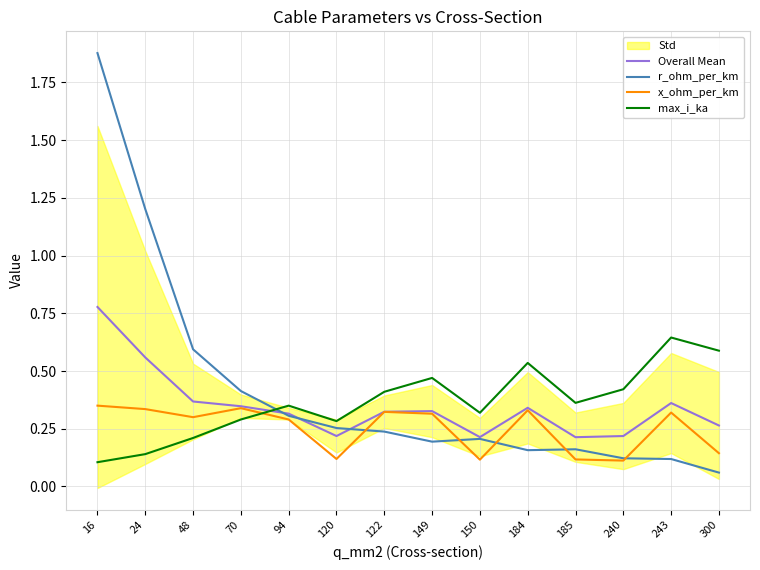

What is the value of the Overall Mean point at the 14th from the left?

0.3